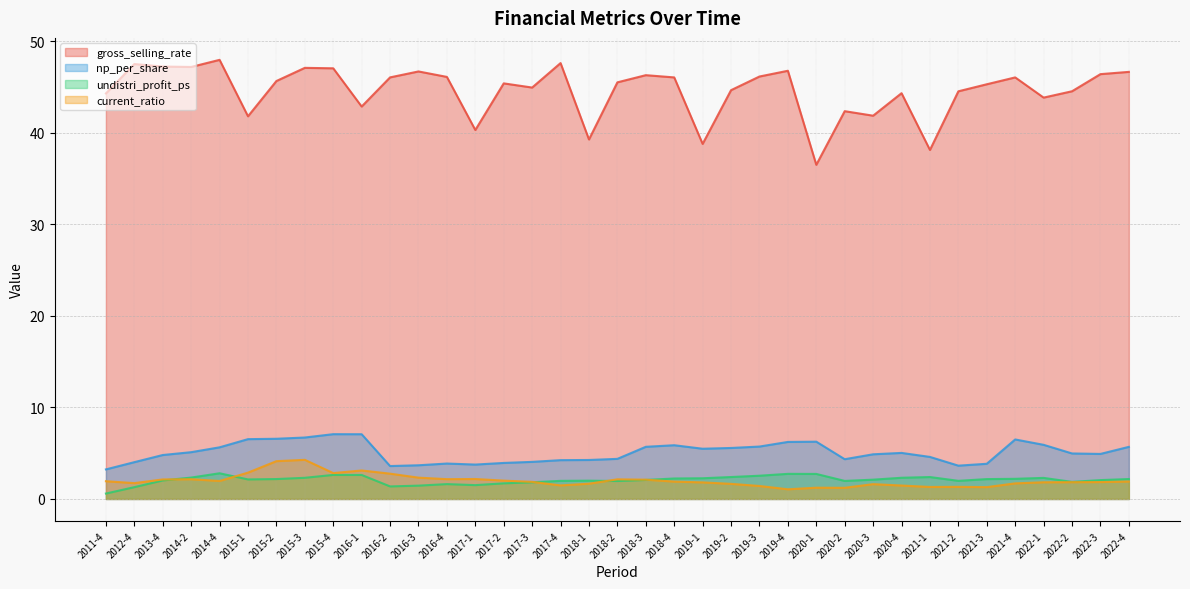

How many interior local valleys does the np_per_share series have?

6